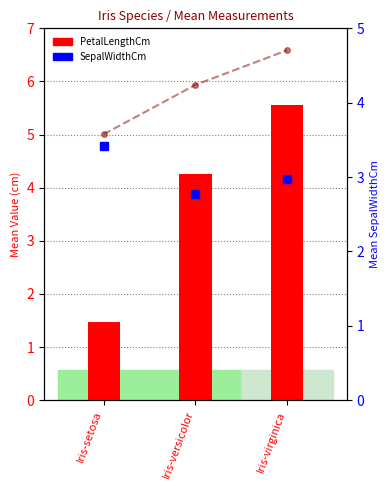

Rank the categories by PetalLengthCm value from highest to lowest.

Iris-virginica, Iris-versicolor, Iris-setosa